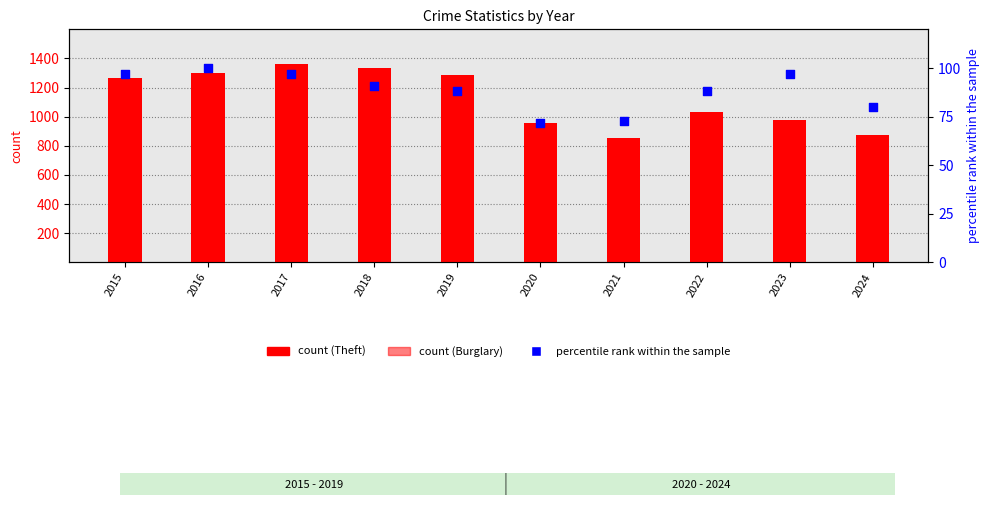

At which category is the sum across all series the highest?

2015